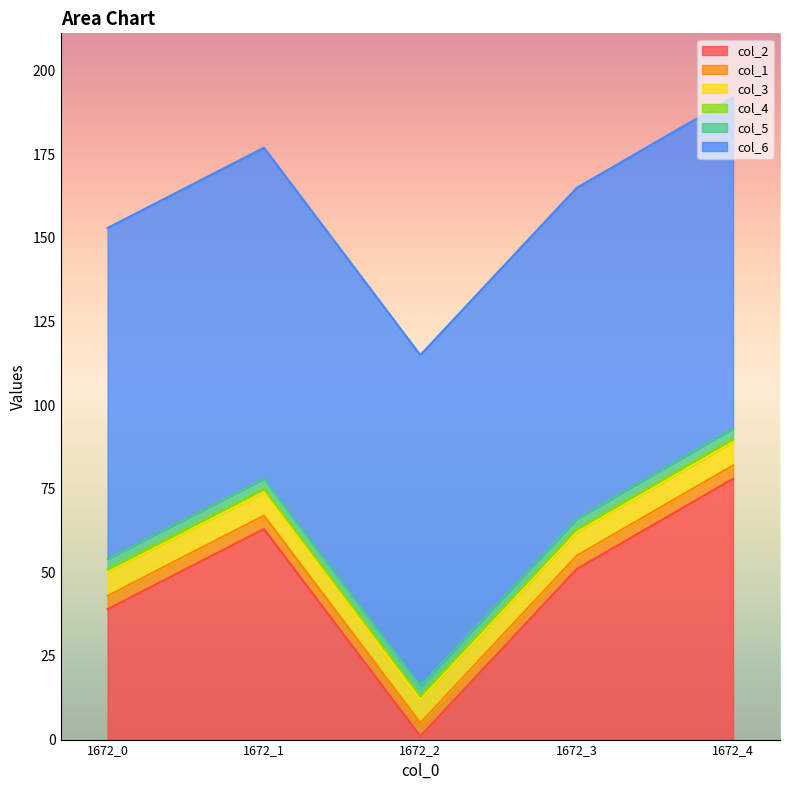

Reading left to right, extract all data points from this chart.

col_2: 39	63	1	51	78
col_1: 4	4	4	4	4
col_3: 7	7	7	7	7
col_4: 1	1	1	1	1
col_5: 3	3	3	3	3
col_6: 99	99	99	99	99